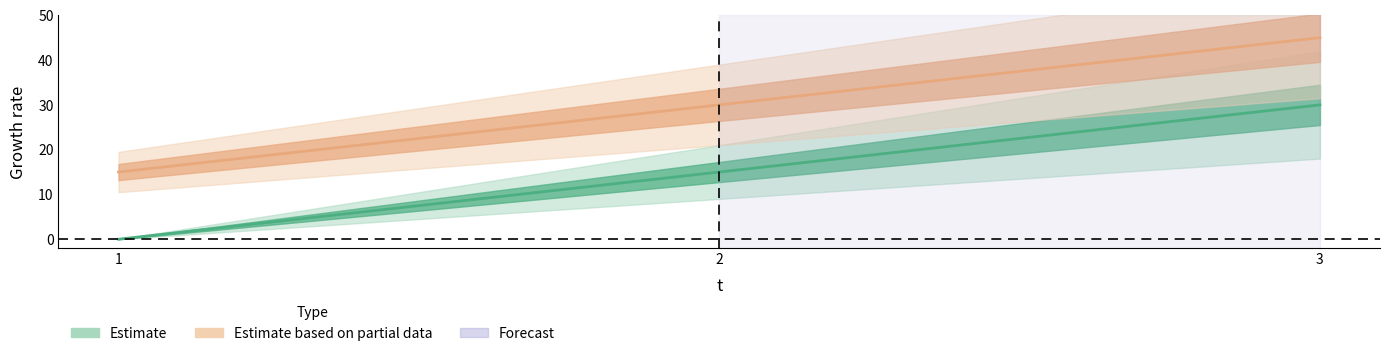

Reading right to left, list all the values displayed in this chart.

e: 30	15	0
l: 45	30	15